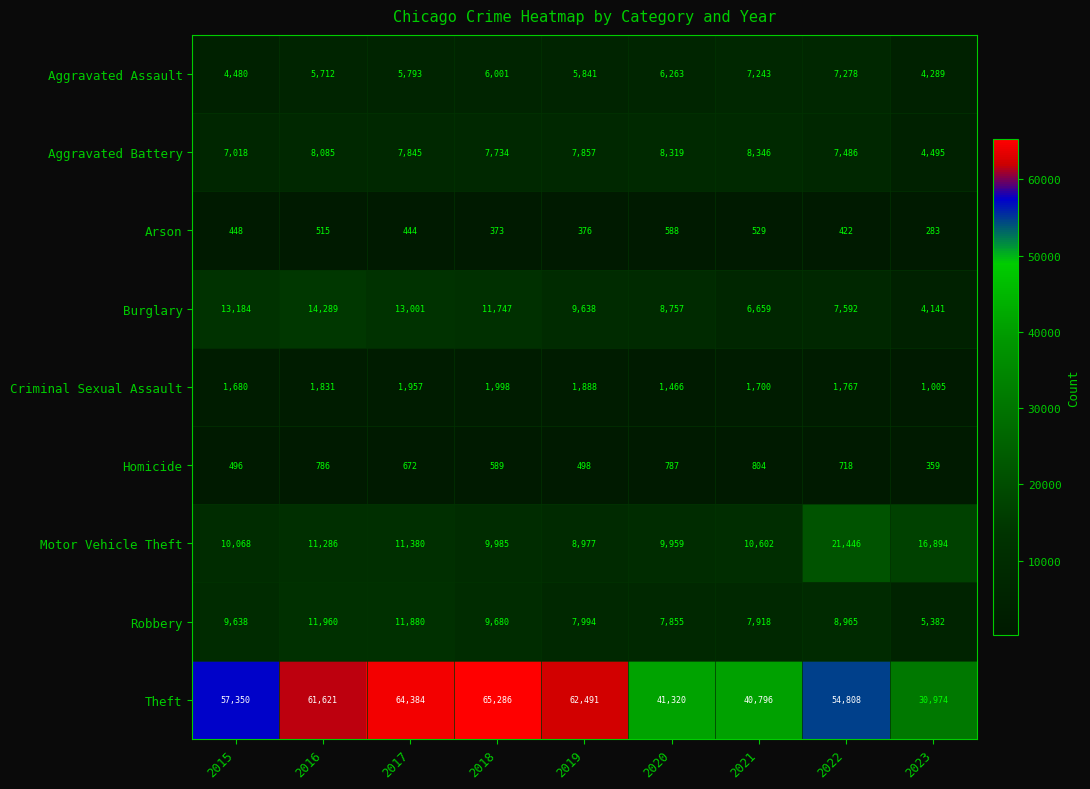

True or false: Burglary has a value of 4141 at 2023.

True